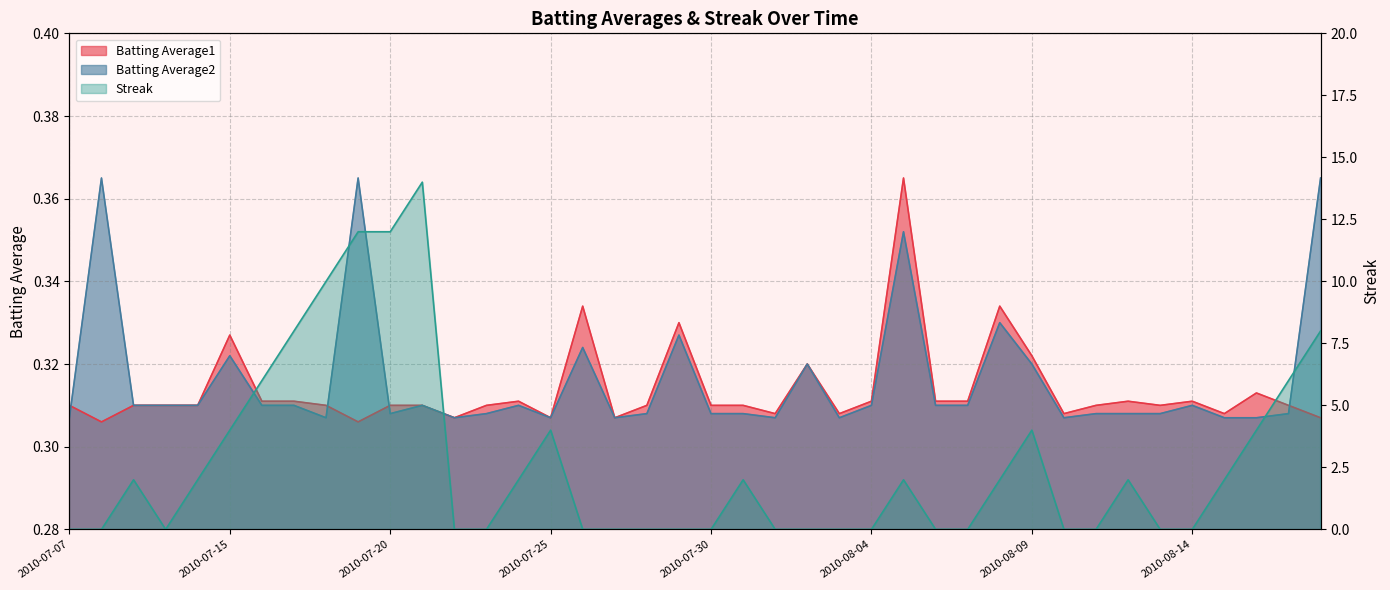

What position from the right is 2010-07-15?

35